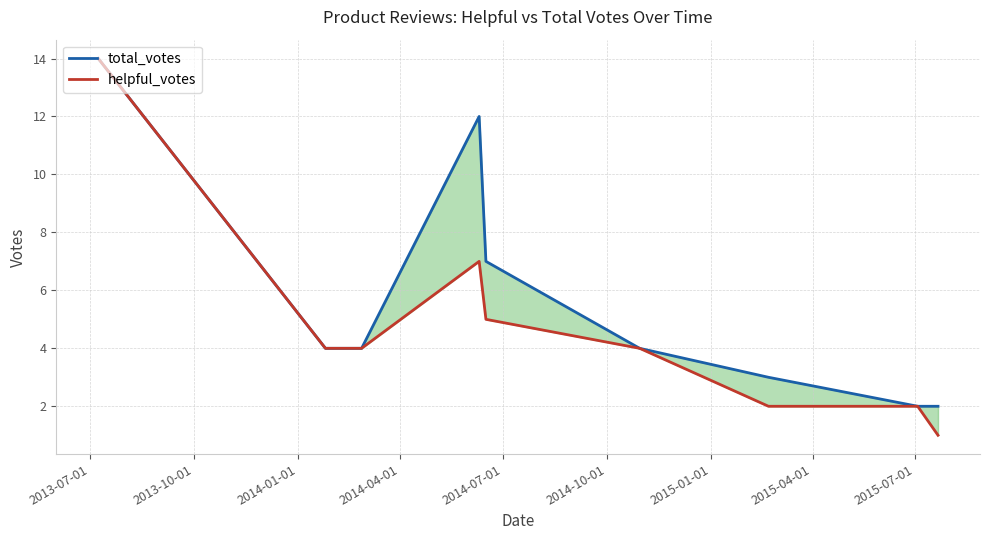

Between 2015-07-01 and 2014-10-01, which is larger?

2014-10-01